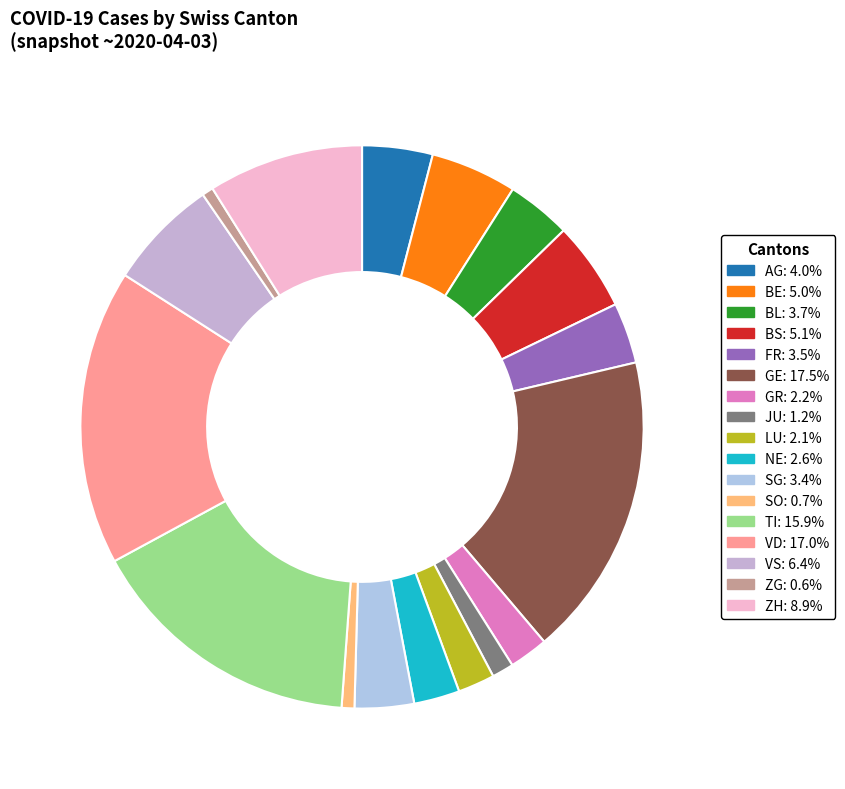

Count the number of slices in the pie.

17